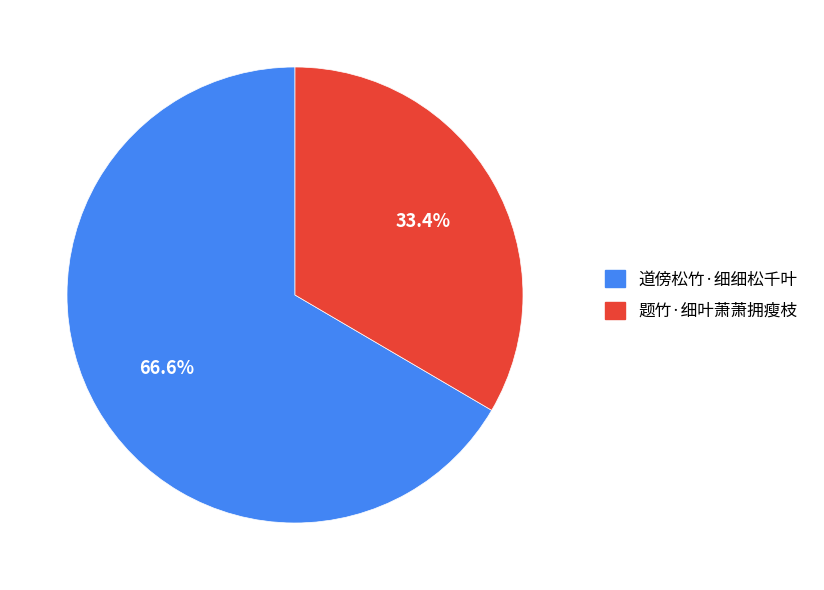

Rank the categories by value from highest to lowest.

道傍松竹·细细松千叶, 题竹·细叶萧萧拥瘦枝